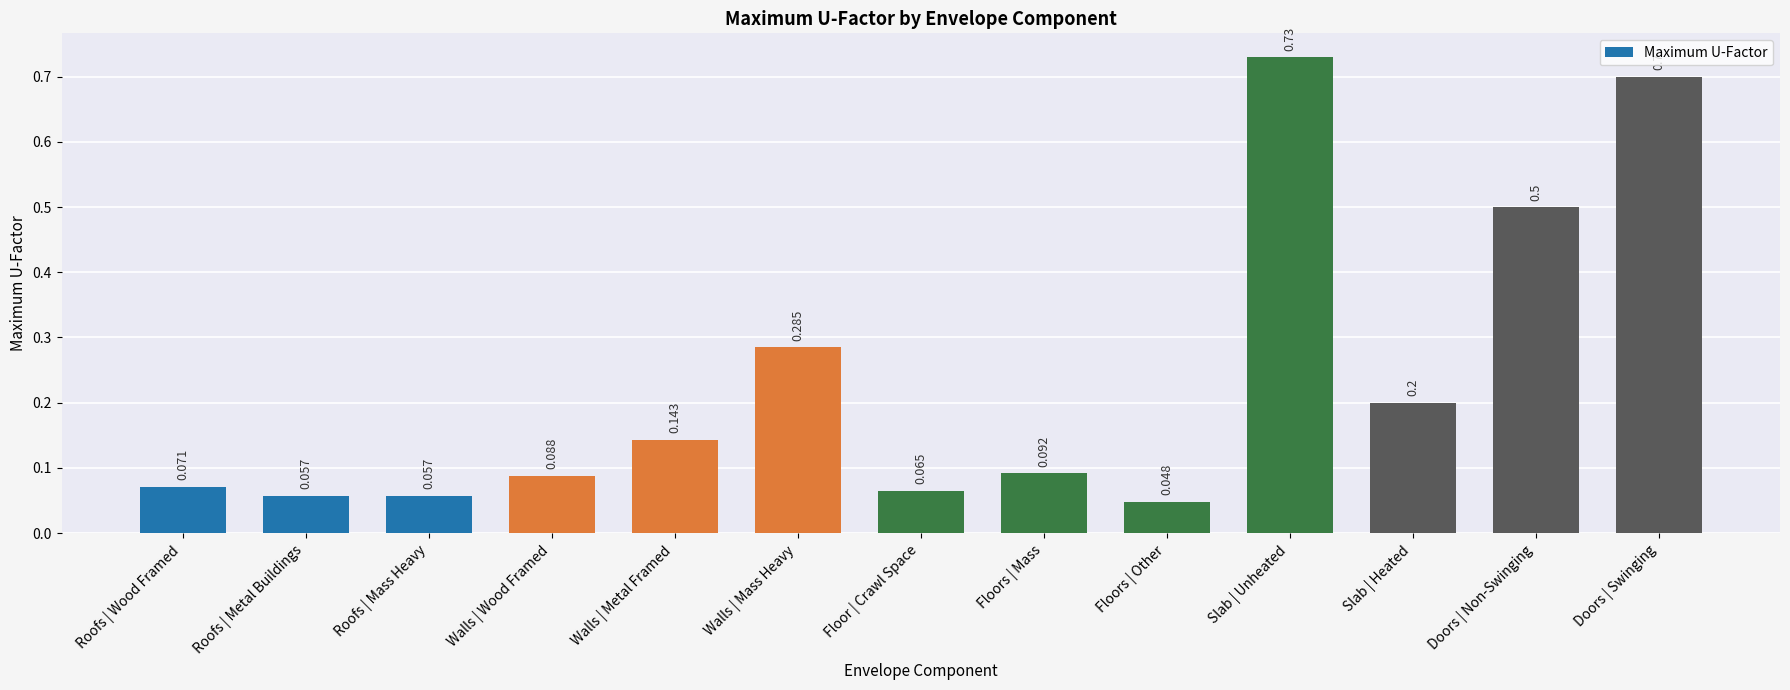

What value does the data have at Doors | Non-Swinging?

0.5